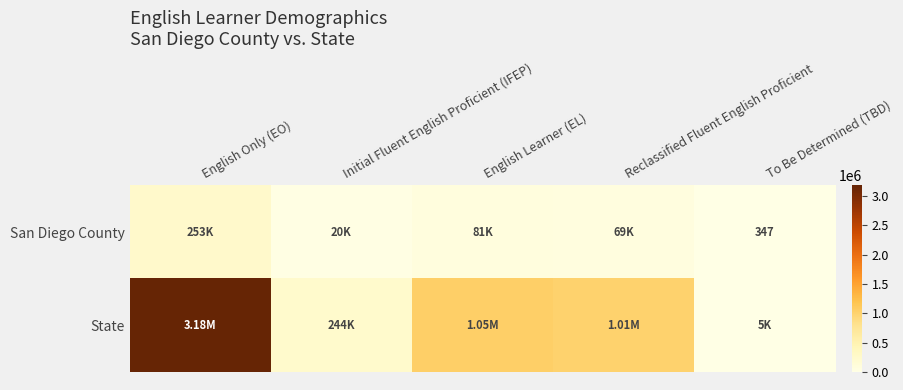

At which category is the sum across all series the highest?

English Only (EO)